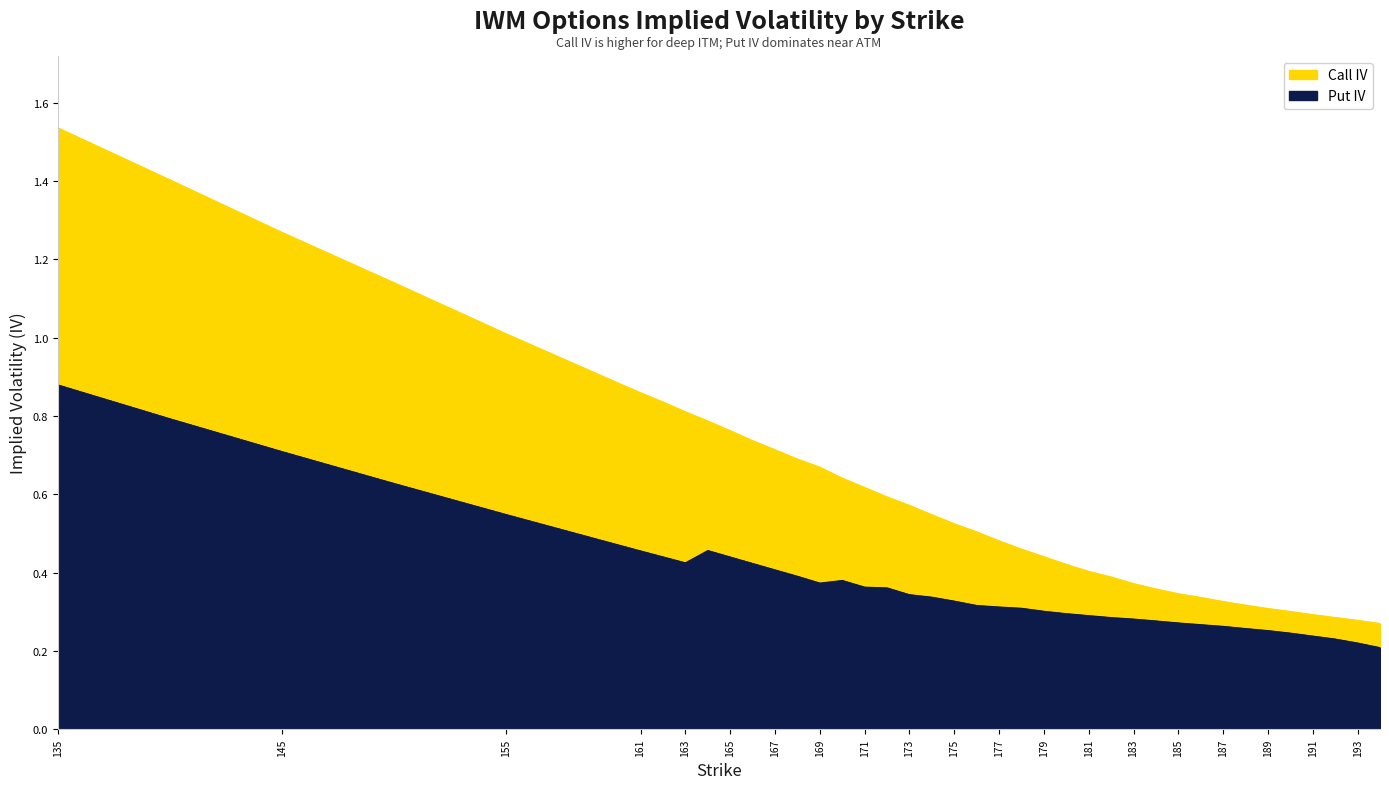

What is the difference between the iv_call values at 176 and 191?

0.2